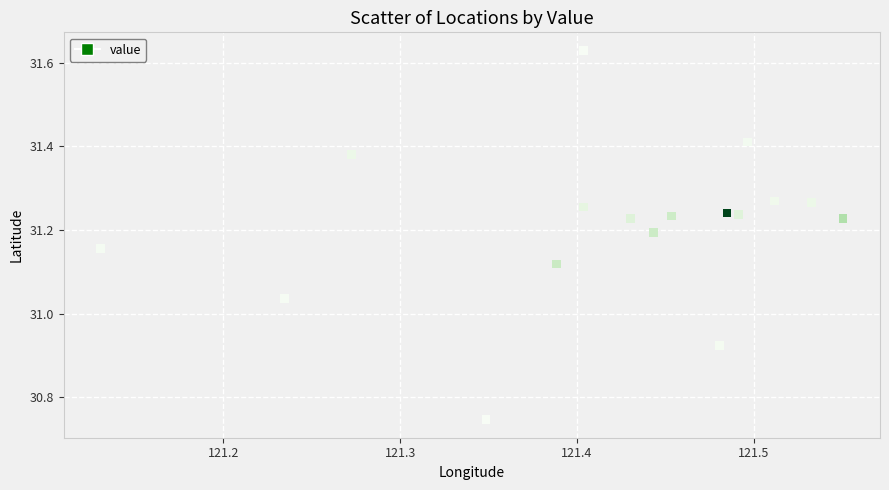

What is the range of Y values (max minus min)?

0.9